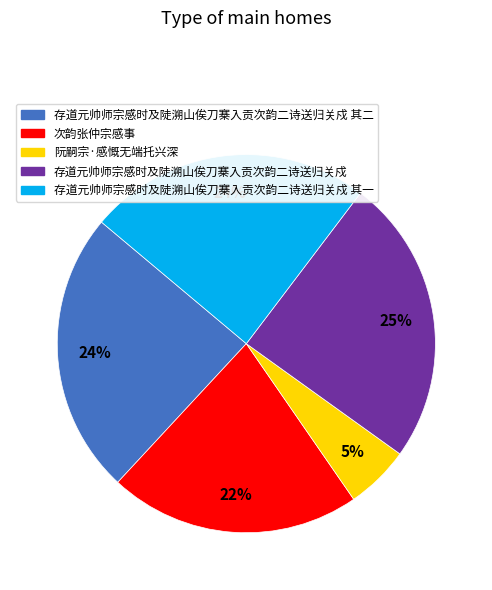

True or false: 存道元帅师宗感时及陡溯山俟刀寨入贡次韵二诗送归关戍 其二 accounts for 24% of the total.

True